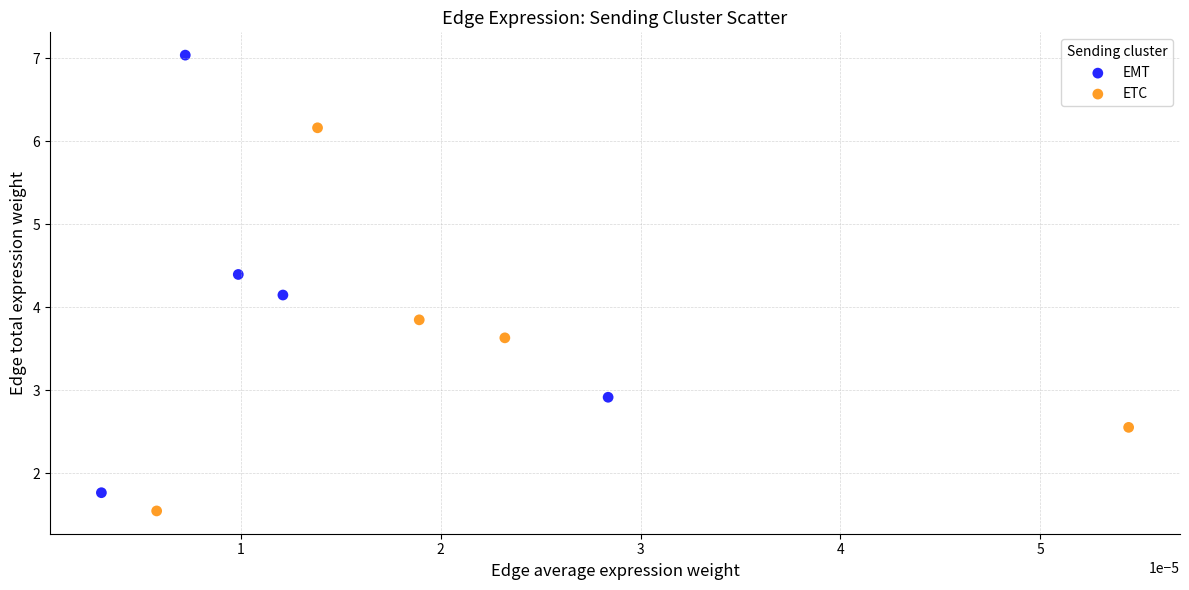

Which series has the largest Y range (max minus min)?

EMT